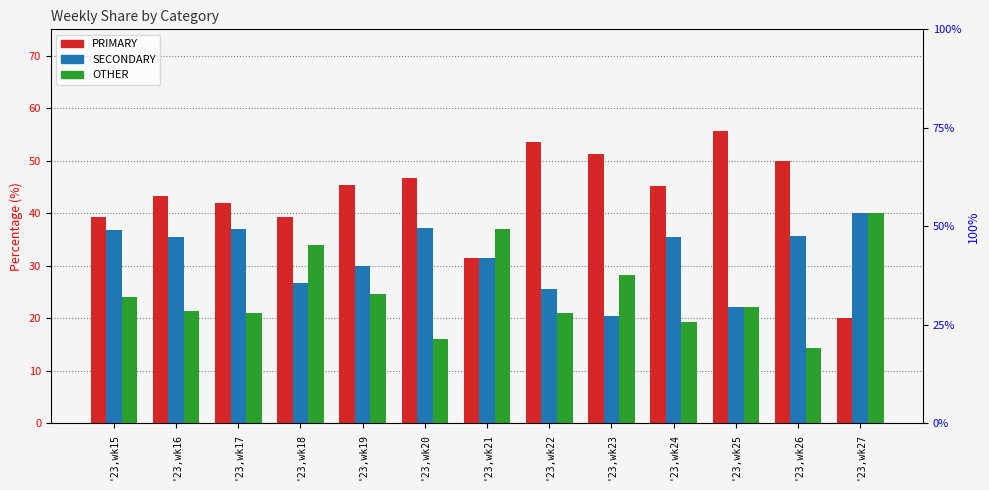

What is the difference between the OTHER values at '23,wk21 and '23,wk20?

20.9